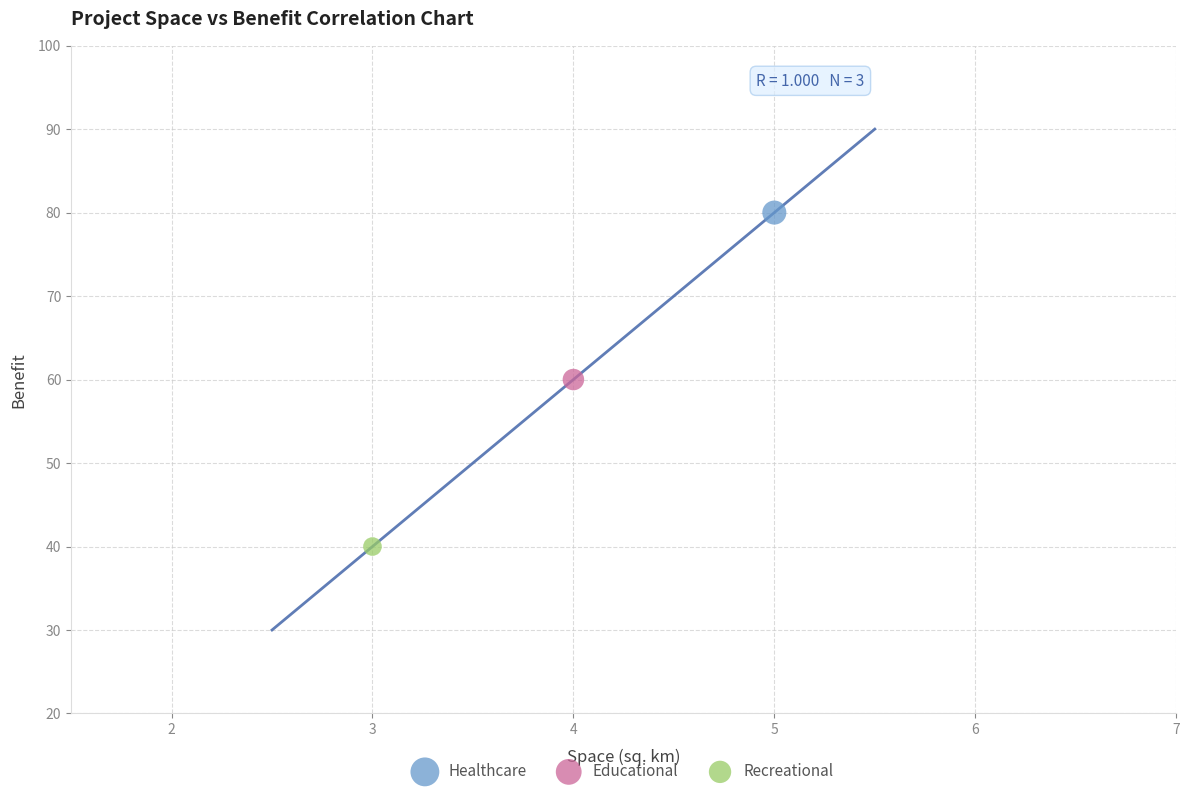

What are all the series names shown in the legend?

Healthcare, Educational, Recreational